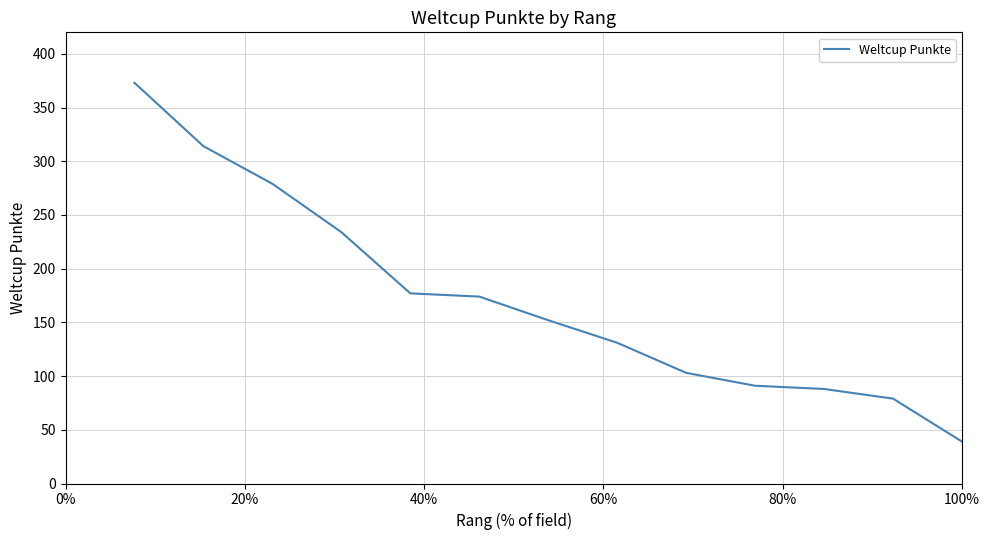

What is the difference between the maximum and minimum values?

334